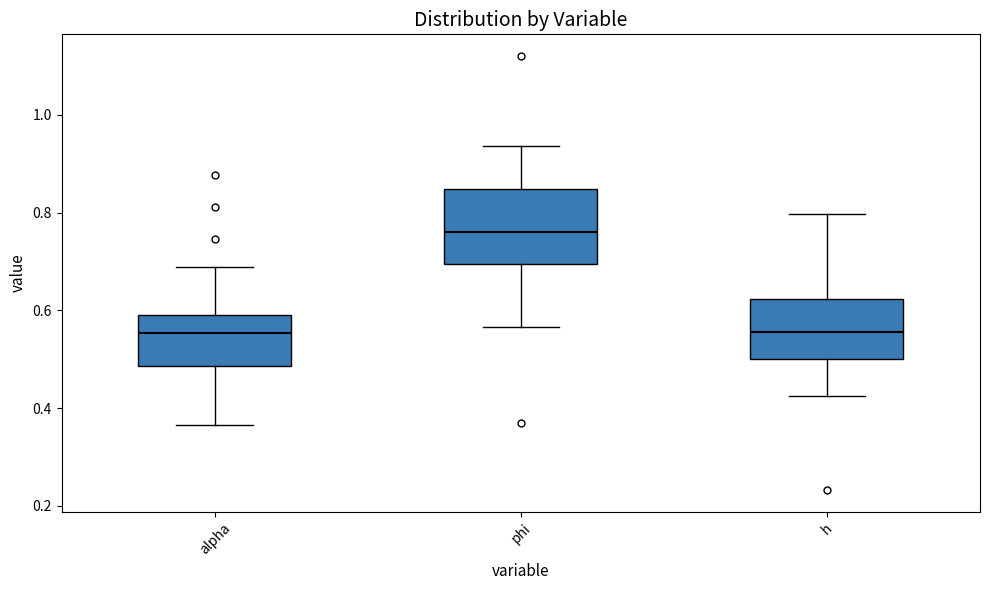

Reading left to right, transcribe this box plot: for each box, give where its median line is, the range the box spans, and where its two whiskers end, as read against the y-axis. The values are not printed on the chart, so give them approximately, as read against the axis.

alpha: median 0.56, box 0.48 to 0.60, whiskers 0.36 to 0.68
phi: median 0.76, box 0.70 to 0.84, whiskers 0.56 to 0.94
h: median 0.56, box 0.50 to 0.62, whiskers 0.42 to 0.80